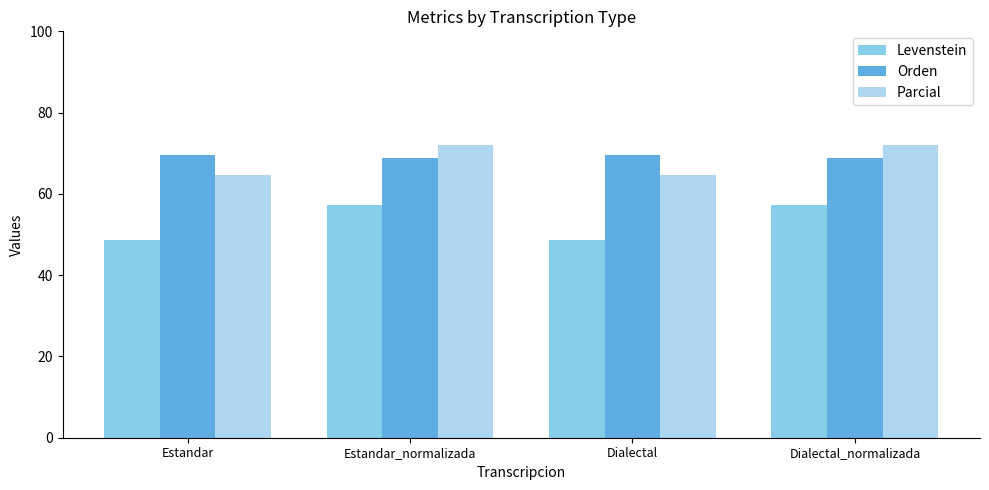

Which series has the largest range (max minus min)?

Levenstein